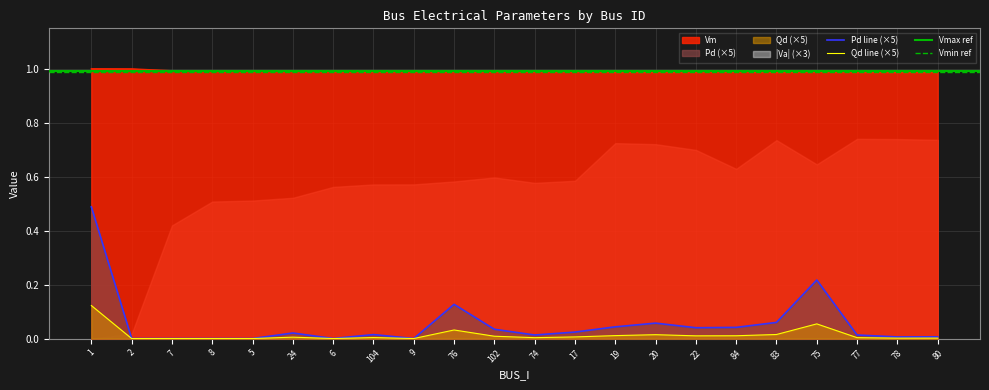

True or false: Vm has a value of 1.0 at 102.

True